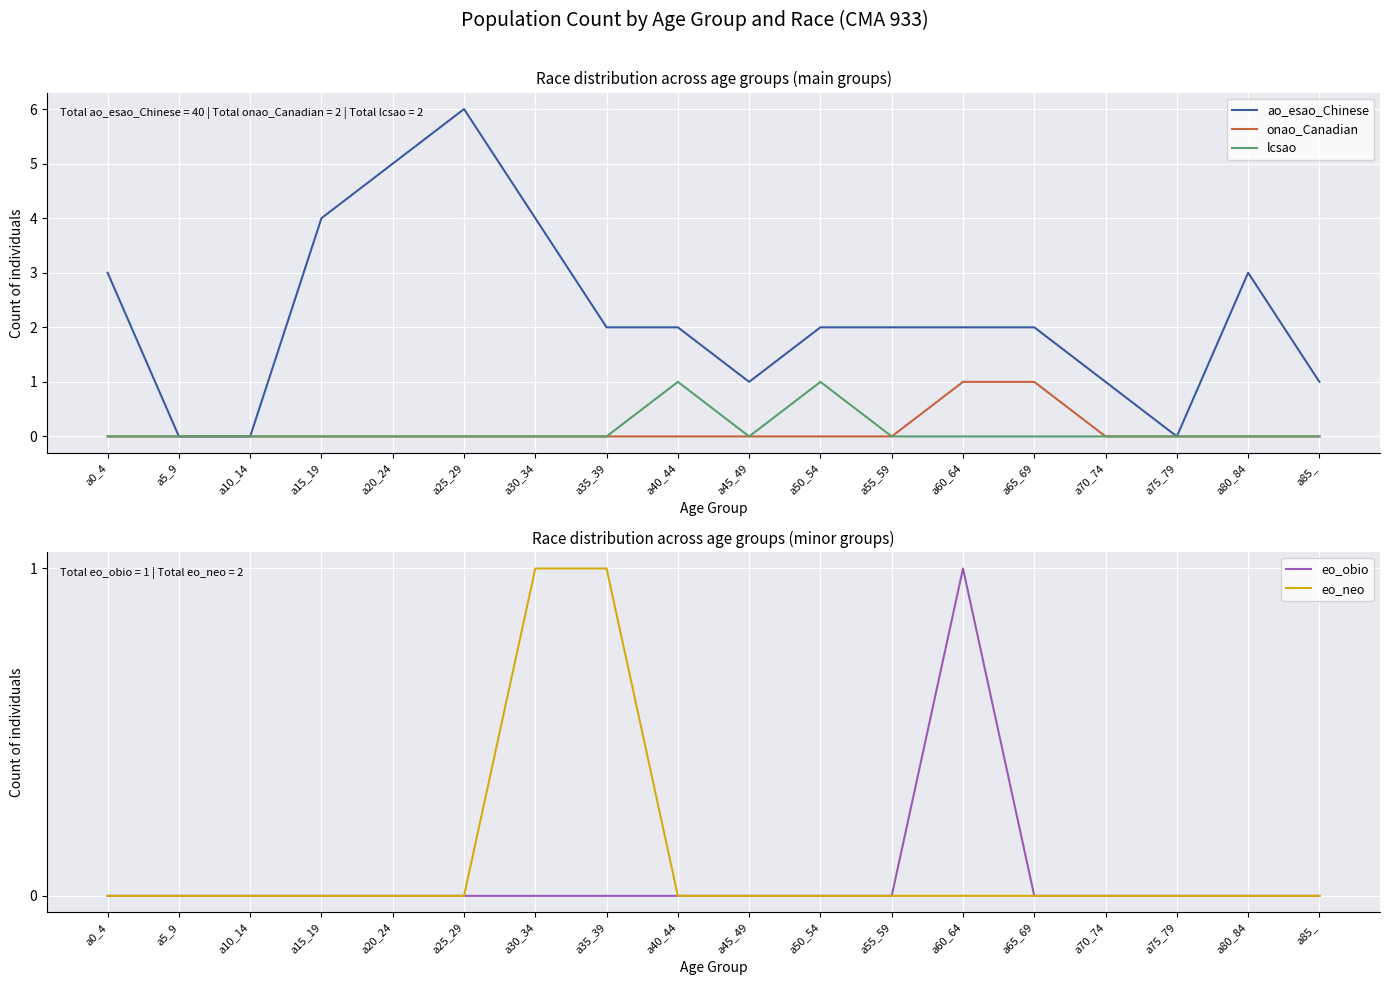

True or false: onao_Canadian and lcsao cross at least once.

False